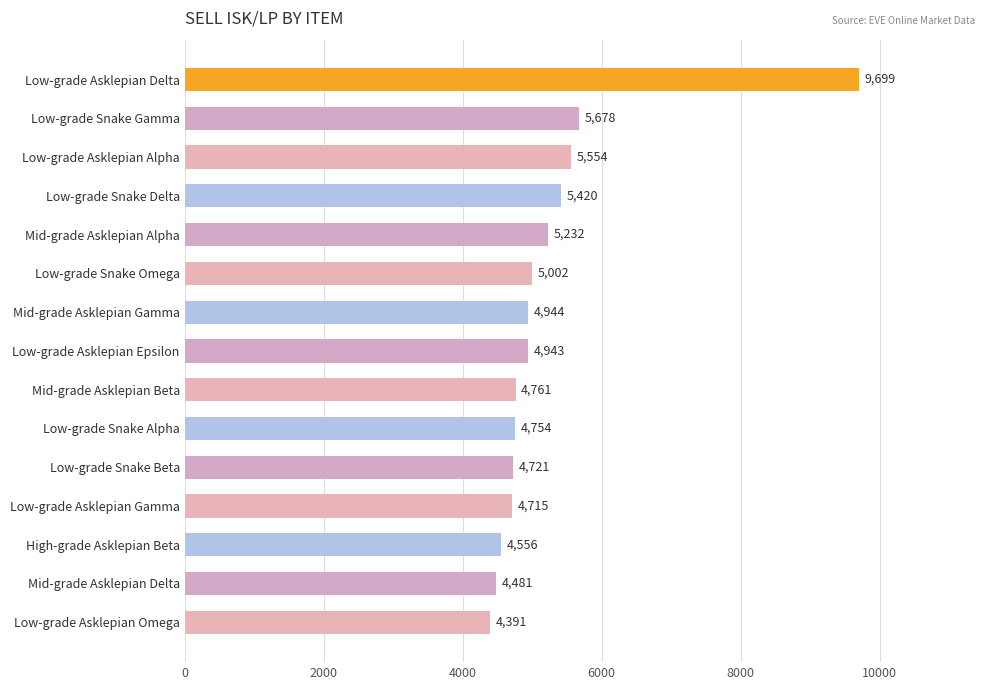

What is the average value?

5256.7